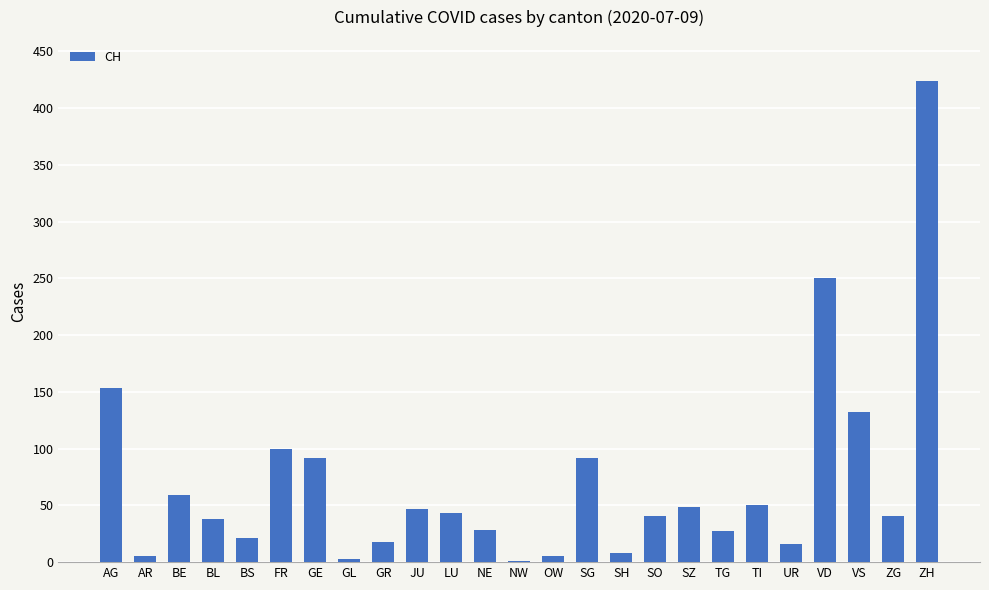

Where is the data nearest to the value 212?

VD